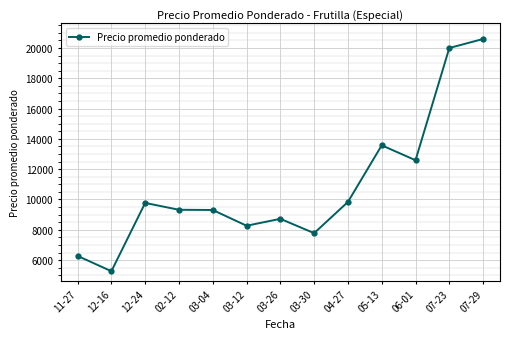

Where is the data nearest to the value 12931?

06-01